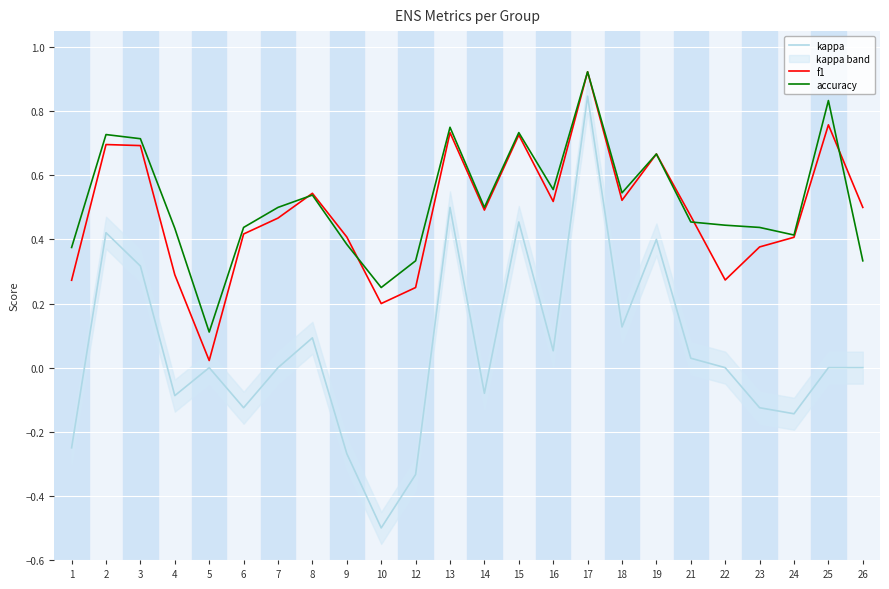

Reading left to right, what are all the values shown in this chart?

kappa: 1=-0.2	2=0.4	3=0.3	4=-0.1	5=0.0	6=-0.1	7=0.0	8=0.1	9=-0.3	10=-0.5	12=-0.3	13=0.5	14=-0.1	15=0.5	16=0.1	17=0.8	18=0.1	19=0.4	21=0.0	22=0.0	23=-0.1	24=-0.1	25=0.0	26=0.0
f1: 1=0.3	2=0.7	3=0.7	4=0.3	5=0.0	6=0.4	7=0.5	8=0.5	9=0.4	10=0.2	12=0.2	13=0.7	14=0.5	15=0.7	16=0.5	17=0.9	18=0.5	19=0.7	21=0.5	22=0.3	23=0.4	24=0.4	25=0.8	26=0.5
accuracy: 1=0.4	2=0.7	3=0.7	4=0.4	5=0.1	6=0.4	7=0.5	8=0.5	9=0.4	10=0.2	12=0.3	13=0.8	14=0.5	15=0.7	16=0.6	17=0.9	18=0.5	19=0.7	21=0.5	22=0.4	23=0.4	24=0.4	25=0.8	26=0.3